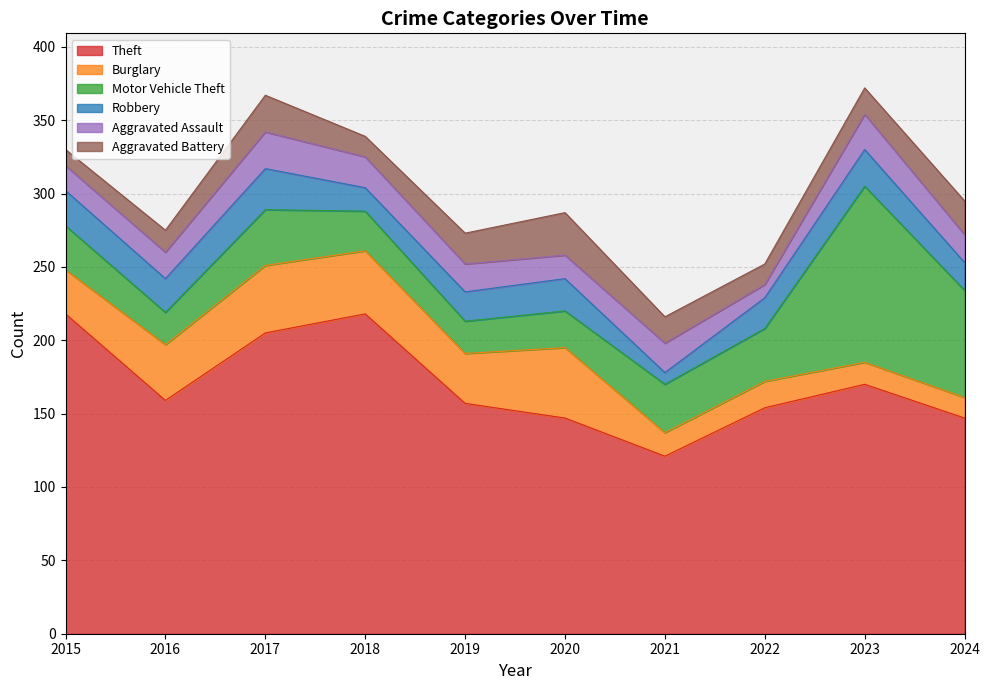

At how many categories does at least one series exceed 65?

10